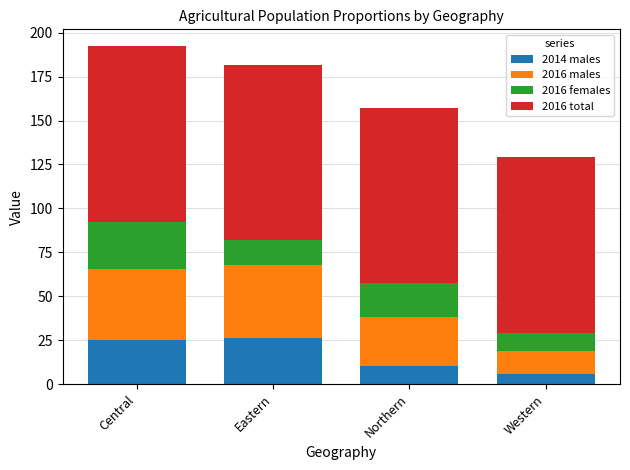

What is the total value across all series at Western?

129.0